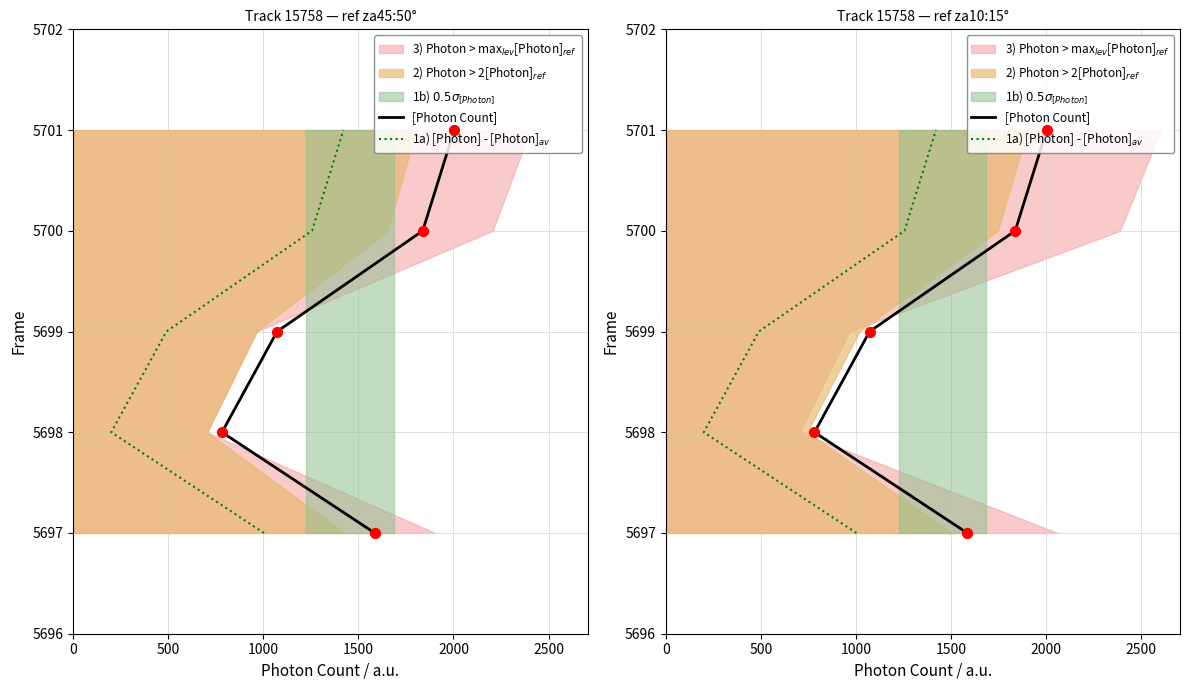

At how many categories does at least one series exceed 5699?

2